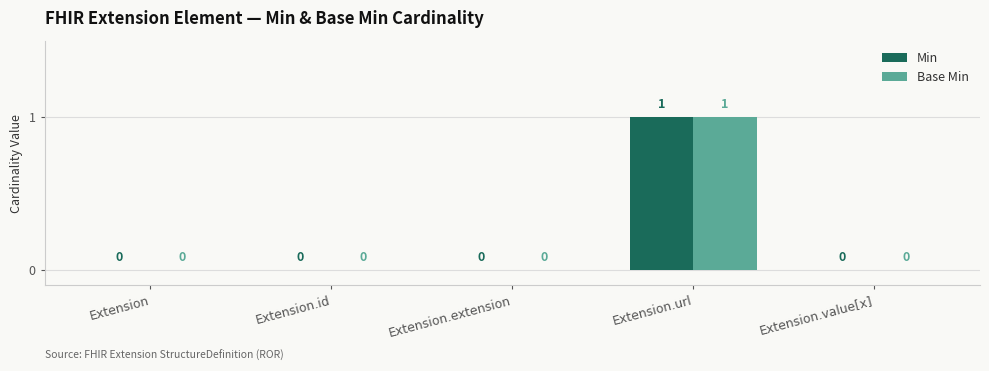

Is it true that Base Min equals 0 at Extension?

True